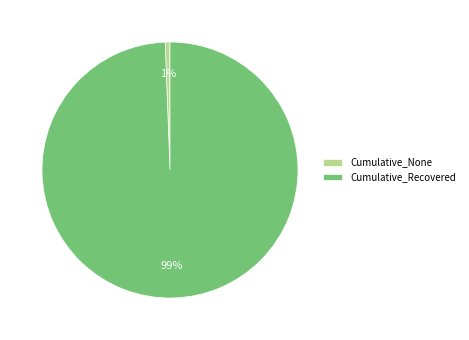

To the nearest percent, what percentage of the pie is Cumulative_Recovered?

99%